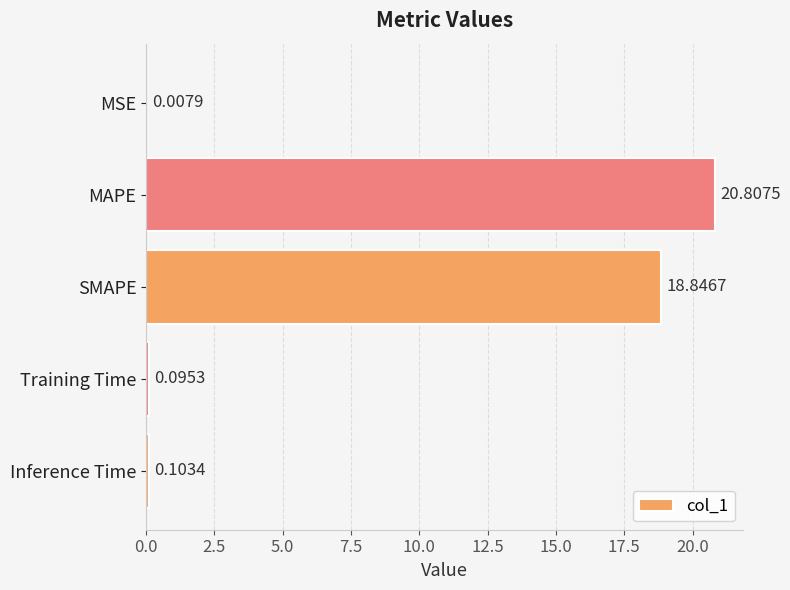

What is the sum of all values?

39.9